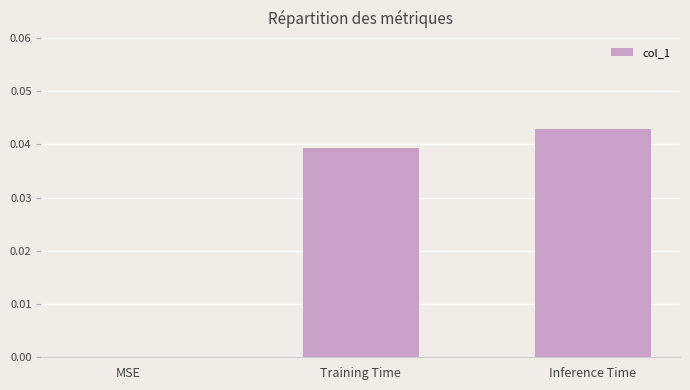

Which label corresponds to the largest value in the chart?

Inference Time